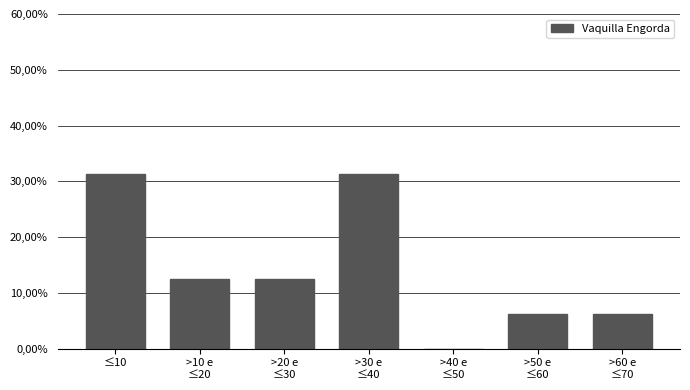

Are the bars horizontal?

No